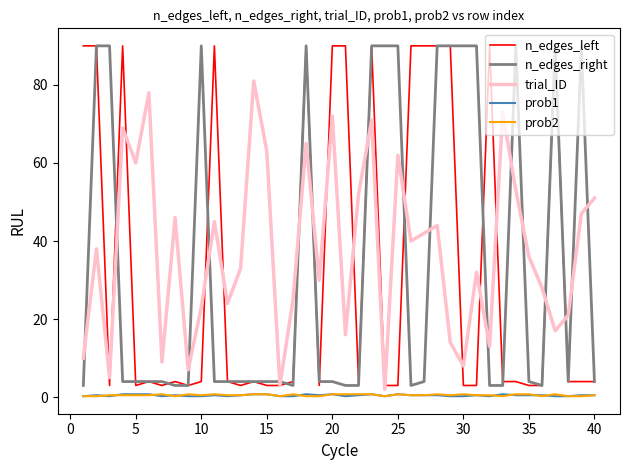

What is the sum of all trial_ID values?

1508.0